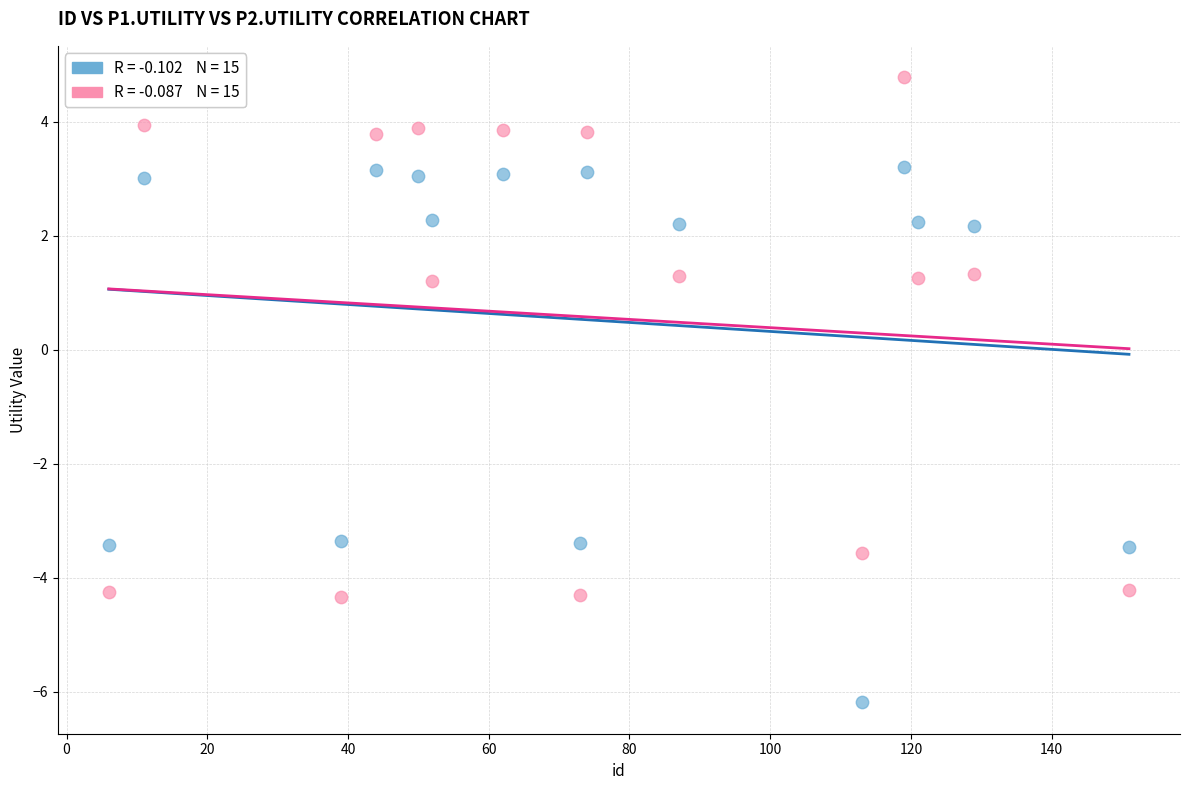

Across all data points, what is the range of Y values (max minus min)?

11.0